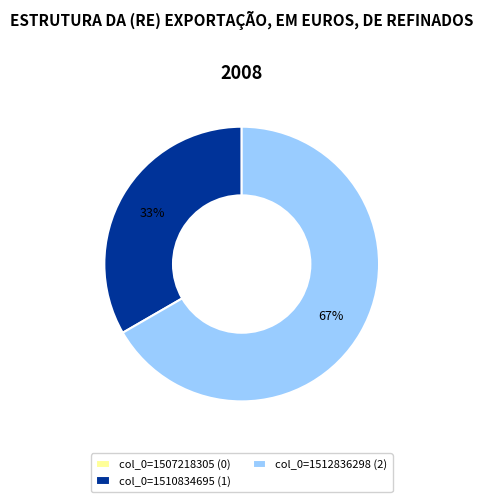

Is it true that col_0=1510834695 is 43% of the pie?

False